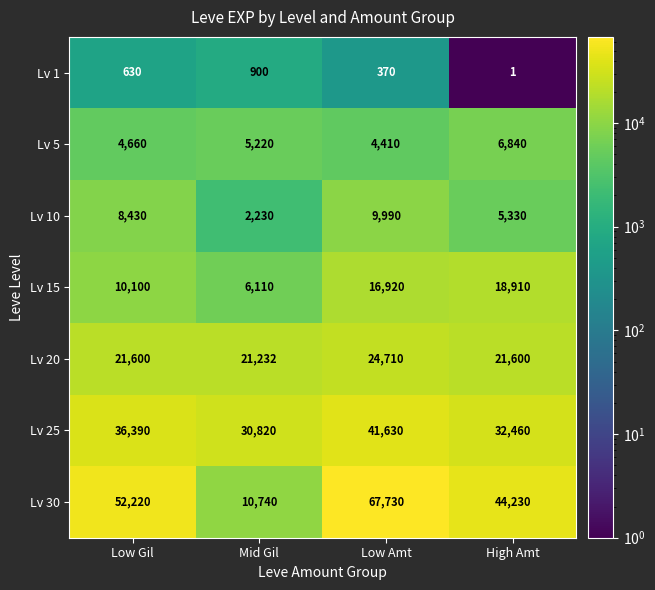

Which series has the largest range (max minus min)?

Lv 30